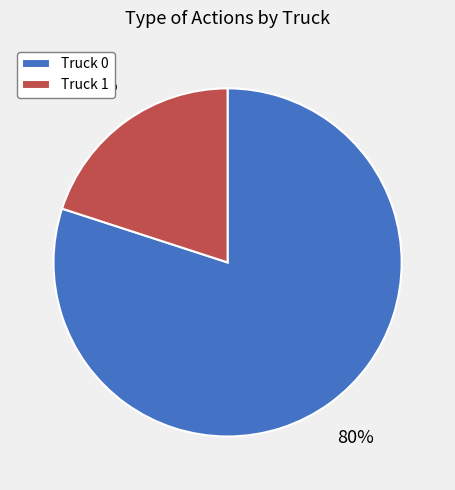

Combined, do Truck 0 and Truck 1 account for over 50%?

Yes